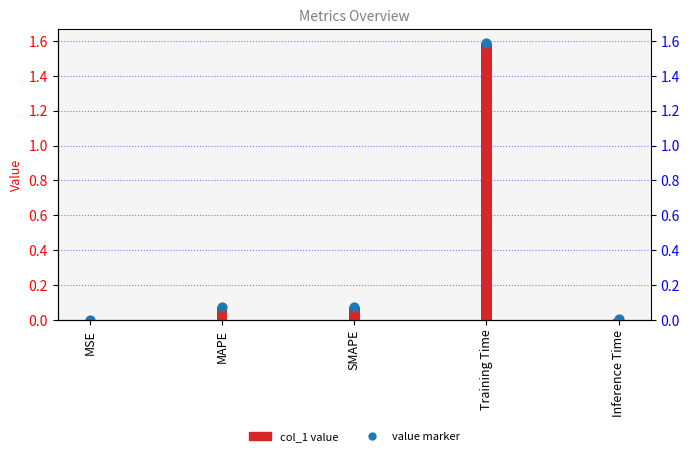

At how many categories does at least one series exceed 1?

1